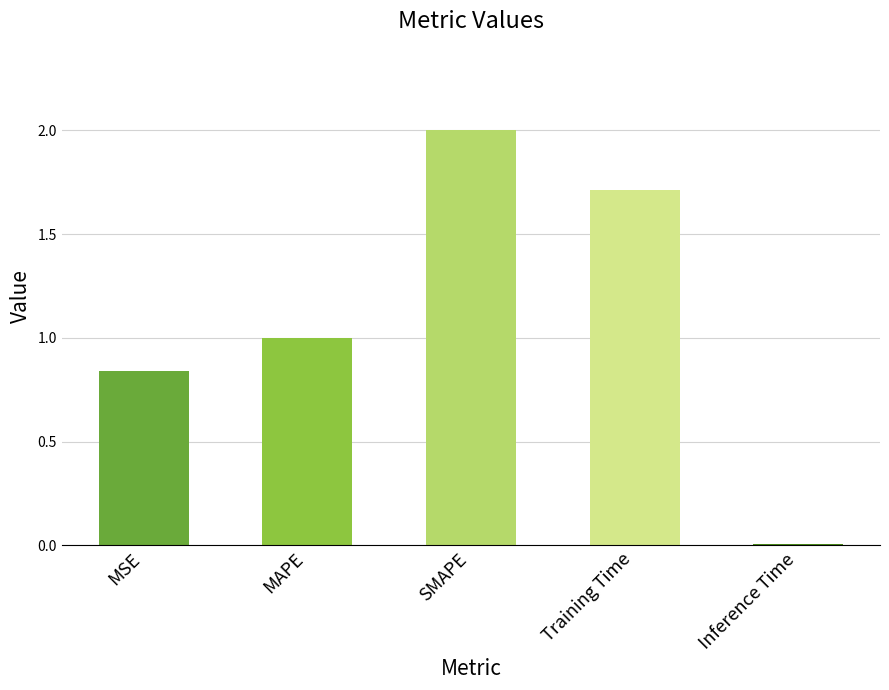

Which has a higher value, MAPE or Training Time?

Training Time